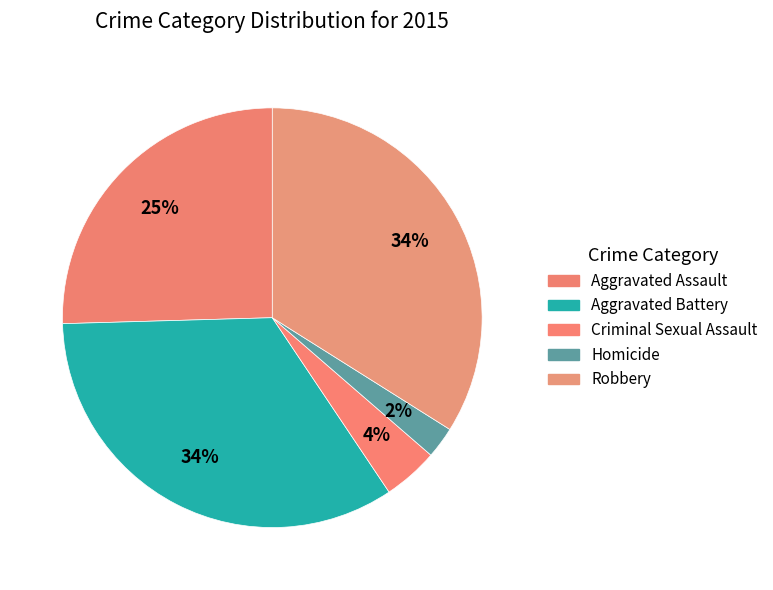

Does any single category account for the majority?

No